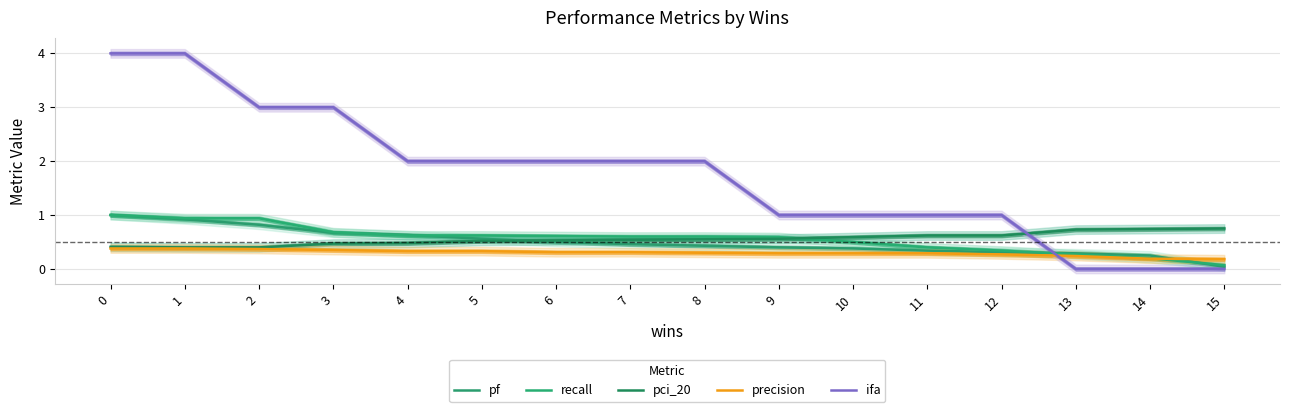

Count the number of categories in the chart.

16